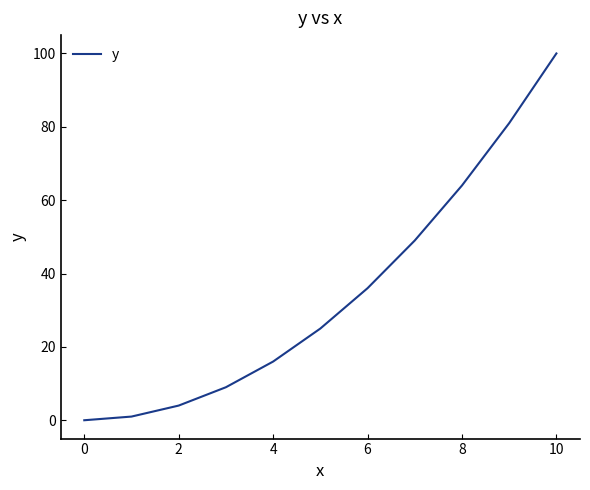

What is the difference between the maximum and minimum values?

100